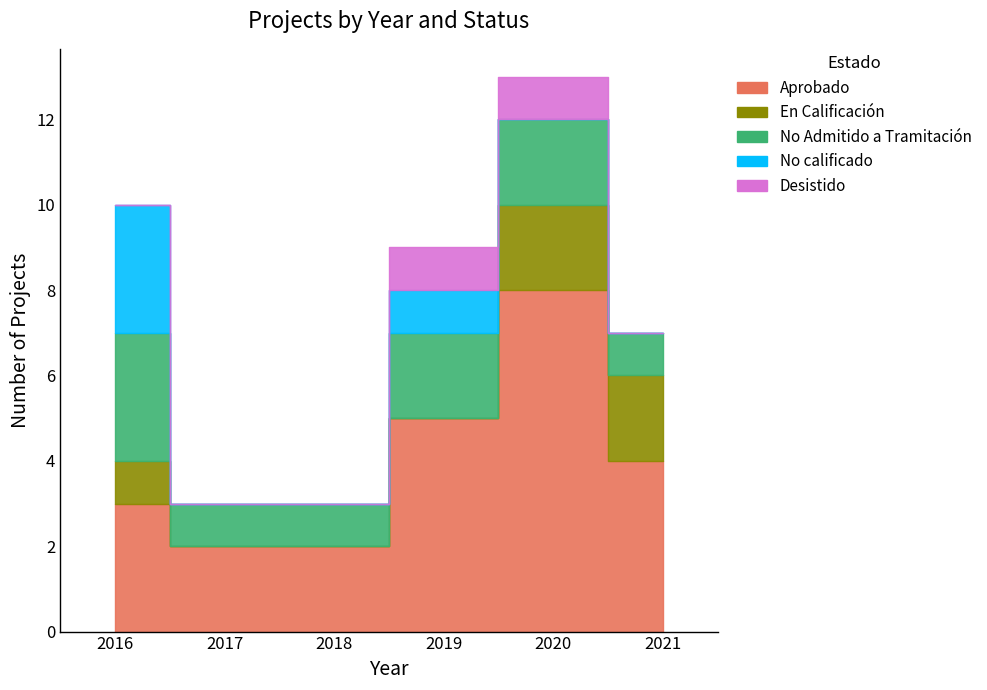

The No calificado series shows 0 at 2018. True or false?

True